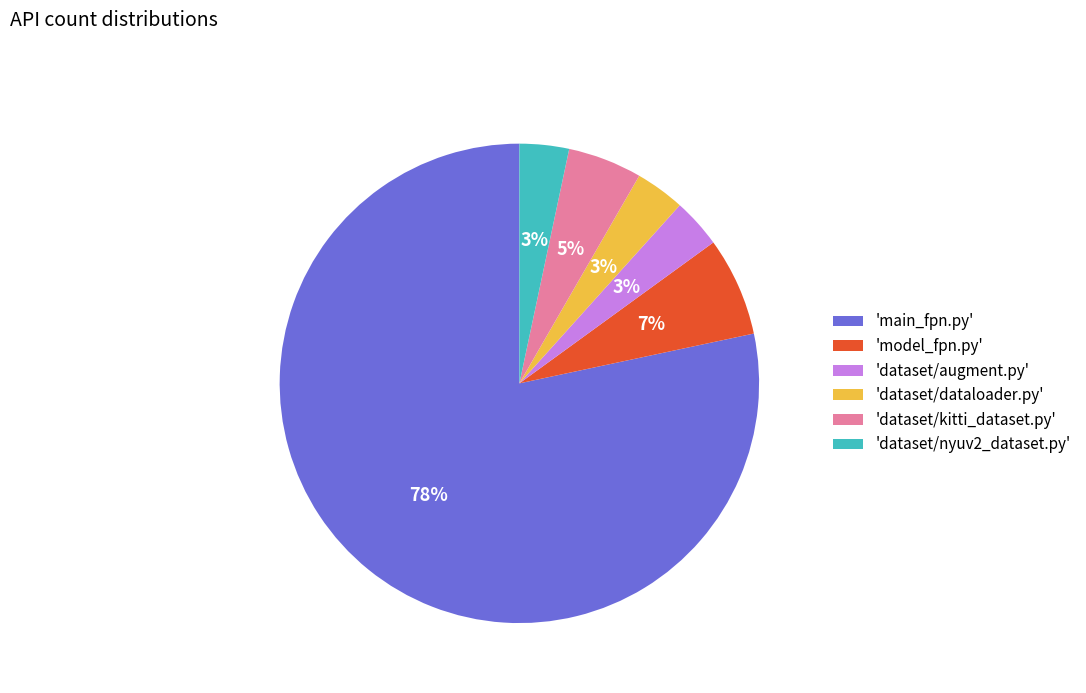

Do 'dataset/dataloader.py' and 'main_fpn.py' together represent more than half of the pie?

Yes